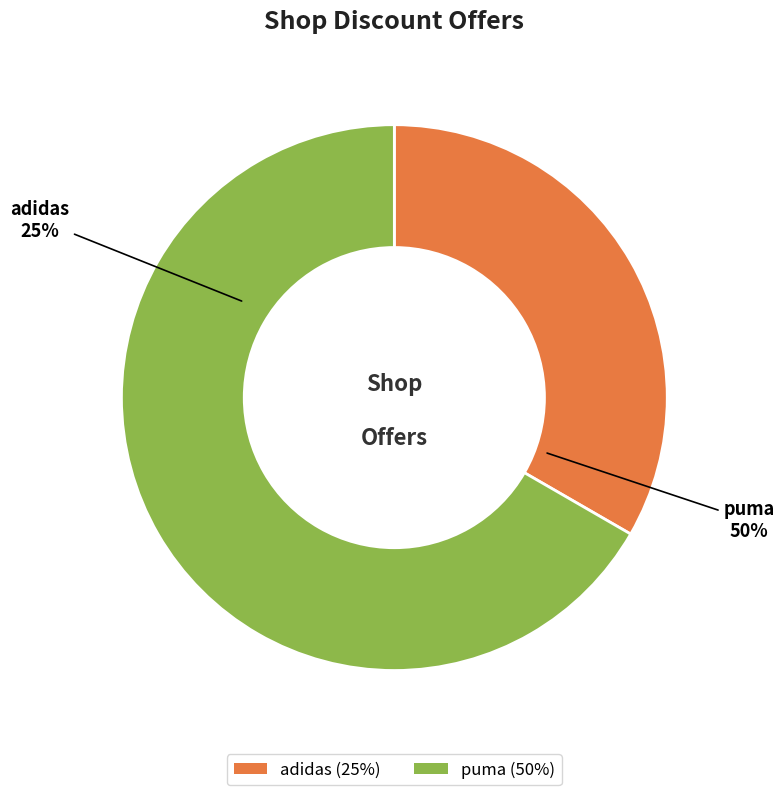

Which category has the biggest portion of the pie?

puma